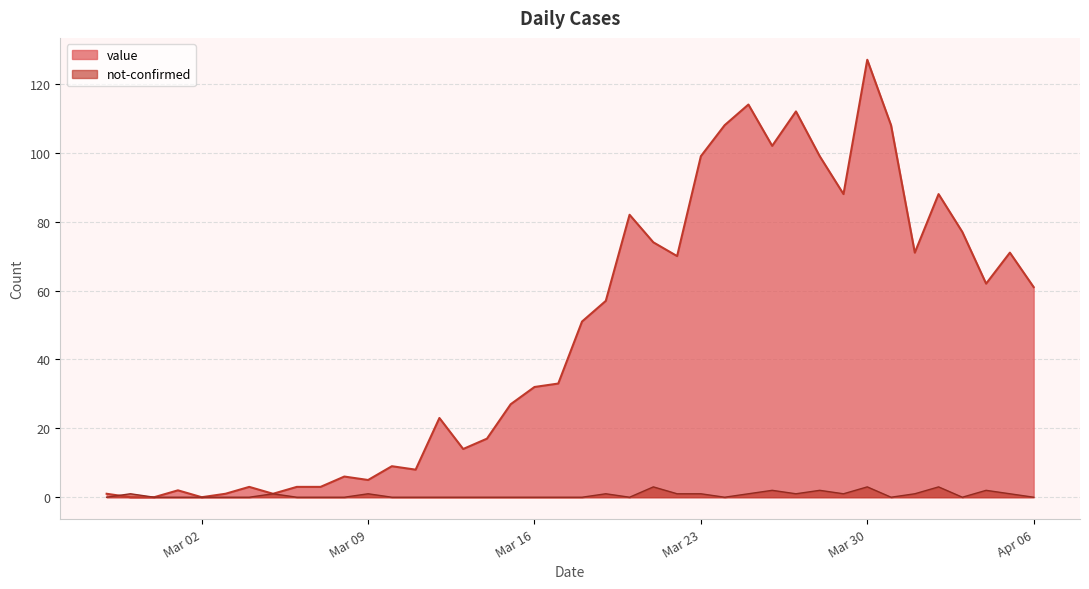

At Apr 06, list the series in order from largest to smallest.

value, not-confirmed